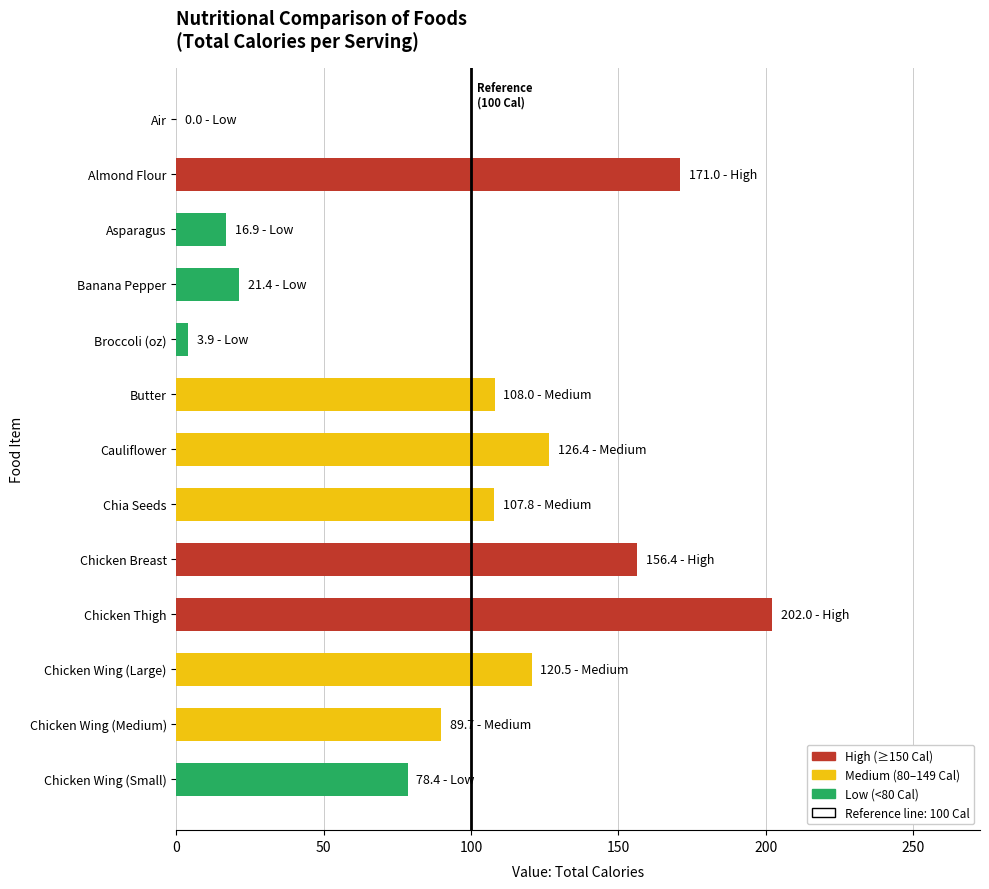

The value at Chicken Wing (Medium) is 130.2. True or false?

False